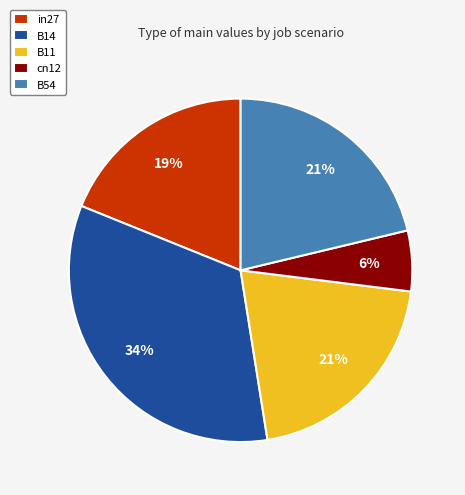

To the nearest percent, what is the average slice percentage?

20%